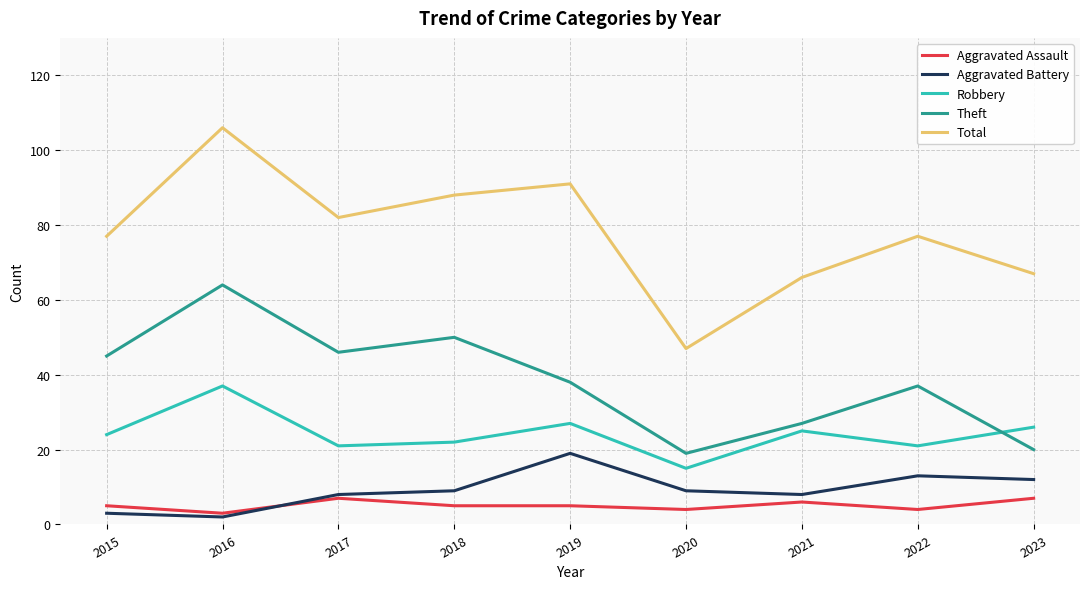

What is the sum of the Aggravated Battery values at 2015 and 2017?

11